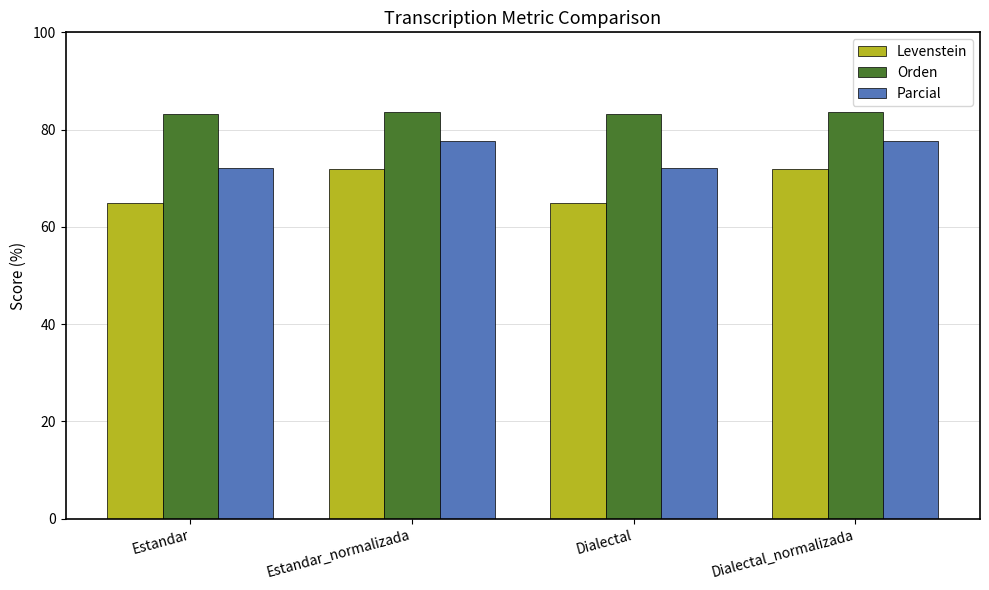

The value of Orden at Estandar_normalizada is 83.6. True or false?

True